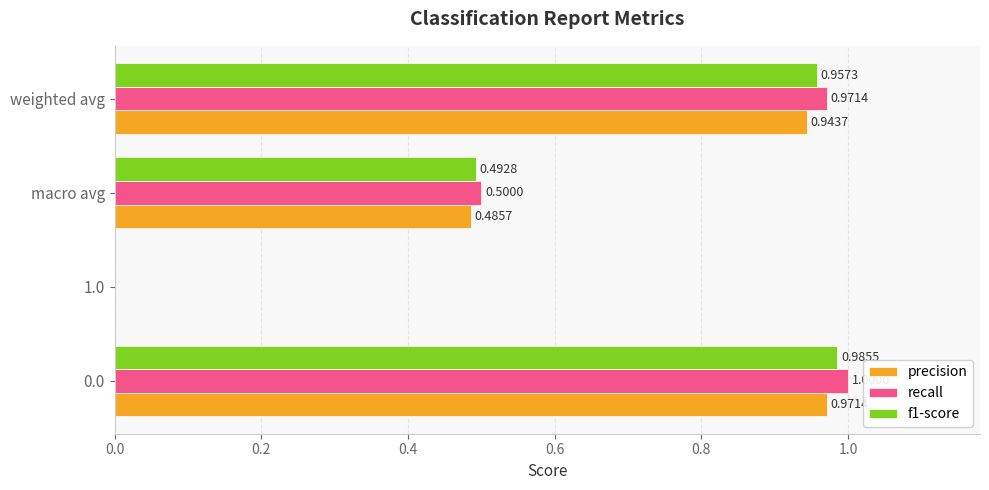

What is the highest value of the f1-score series?

1.0